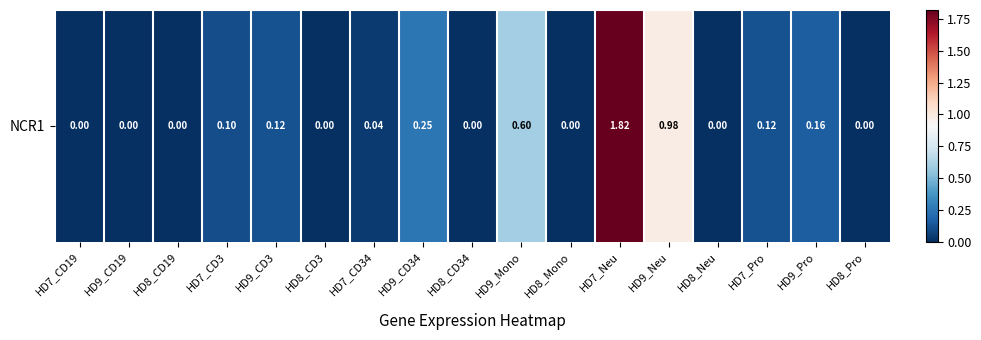

Reading left to right, transcribe all the data shown in this chart.

0.0	0.0	0.0	0.1	0.1	0.0	0.0	0.2	0.0	0.6	0.0	1.8	1.0	0.0	0.1	0.2	0.0